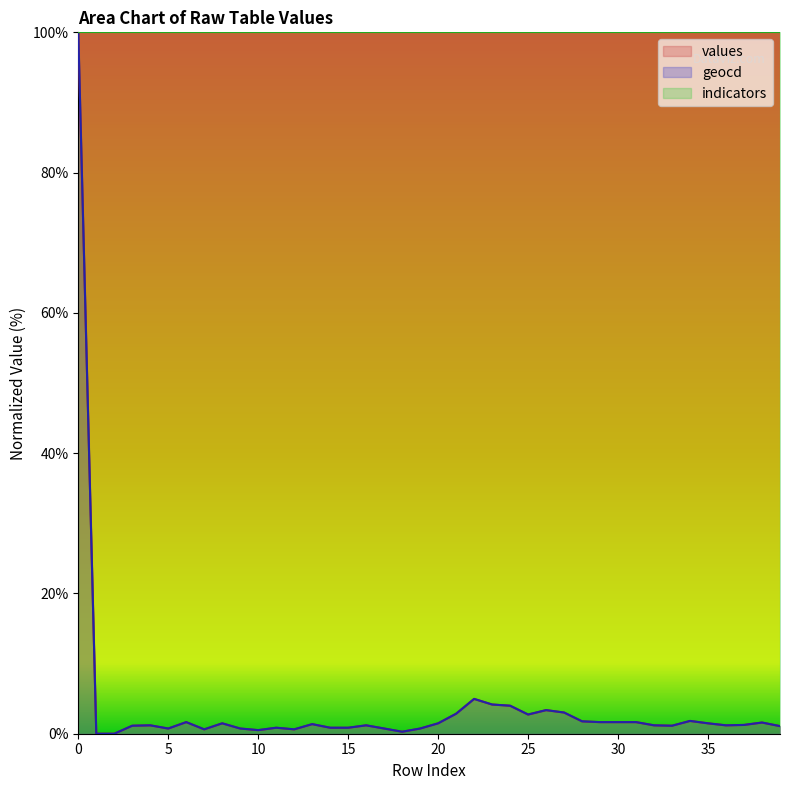

Reading left to right, what are all the values shown in this chart?

values: 0=100.0	1=0.0	2=0.0	3=1.1	4=1.2	5=0.7	6=1.7	7=0.6	8=1.5	9=0.7	10=0.5	11=0.9	12=0.6	13=1.4	14=0.9	15=0.9	16=1.2	17=0.7	18=0.3	19=0.7	20=1.5	21=2.9	22=5.0	23=4.2	24=4.0	25=2.7	26=3.4	27=3.0	28=1.8	29=1.7	30=1.7	31=1.7	32=1.2	33=1.1	34=1.8	35=1.5	36=1.2	37=1.2	38=1.6	39=1.1
geocd: 0=100.0	1=0.0	2=0.0	3=1.1	4=1.2	5=0.7	6=1.7	7=0.6	8=1.5	9=0.7	10=0.5	11=0.9	12=0.6	13=1.4	14=0.9	15=0.9	16=1.2	17=0.7	18=0.3	19=0.7	20=1.5	21=2.9	22=5.0	23=4.2	24=4.0	25=2.7	26=3.4	27=3.0	28=1.8	29=1.7	30=1.7	31=1.7	32=1.2	33=1.1	34=1.8	35=1.5	36=1.2	37=1.3	38=1.6	39=1.1